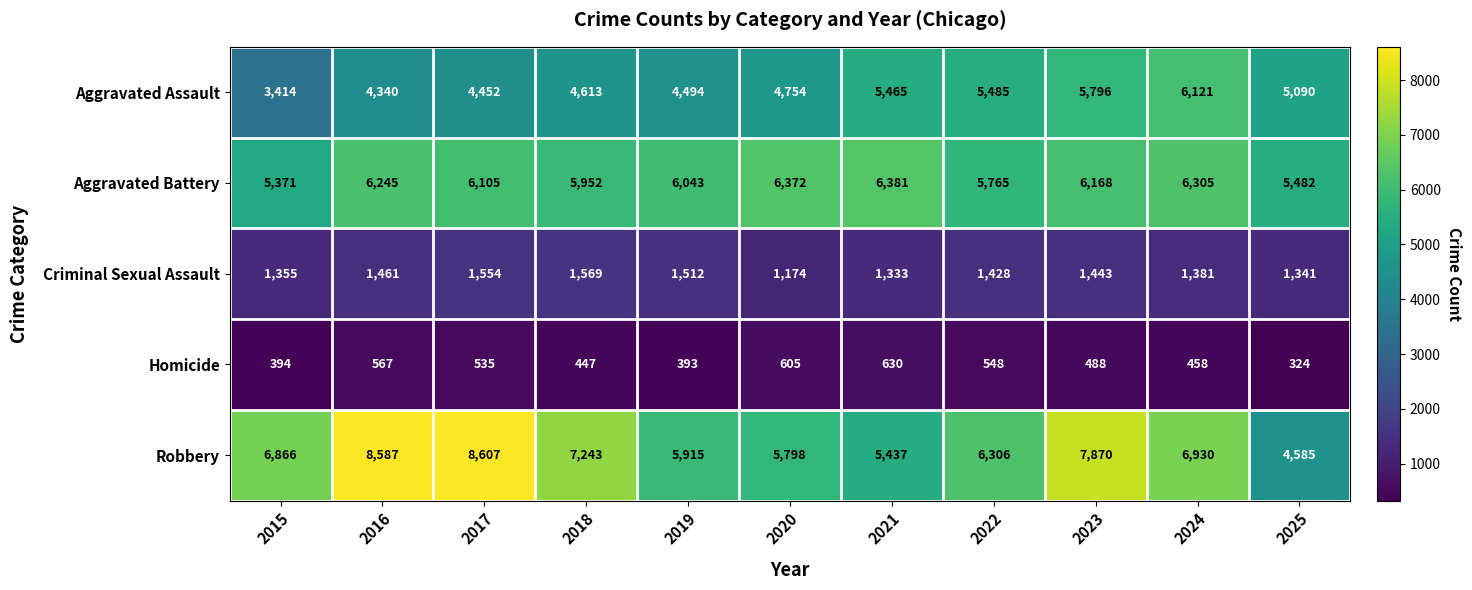

The Criminal Sexual Assault series shows 2441 at 2024. True or false?

False